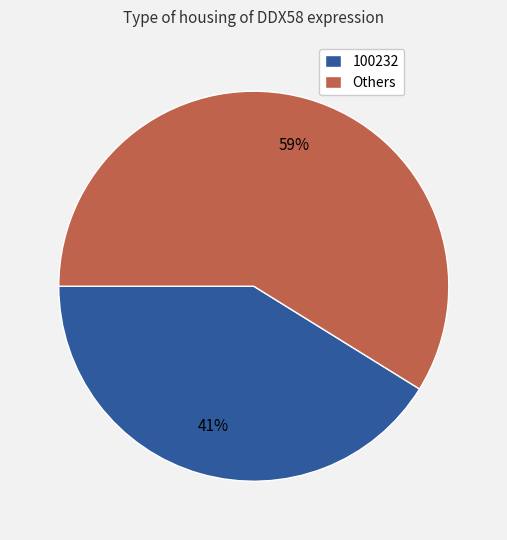

Is there any slice that represents more than half of the pie?

Yes